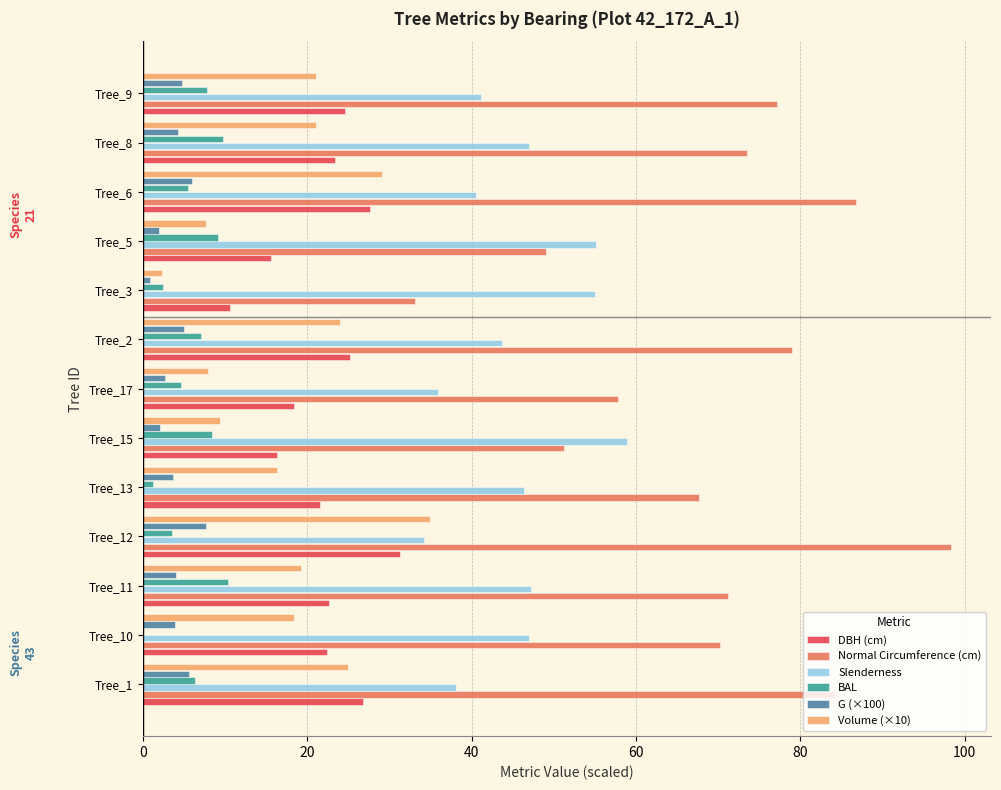

Is it true that G (×100) equals 4.7 at Tree_9?

True